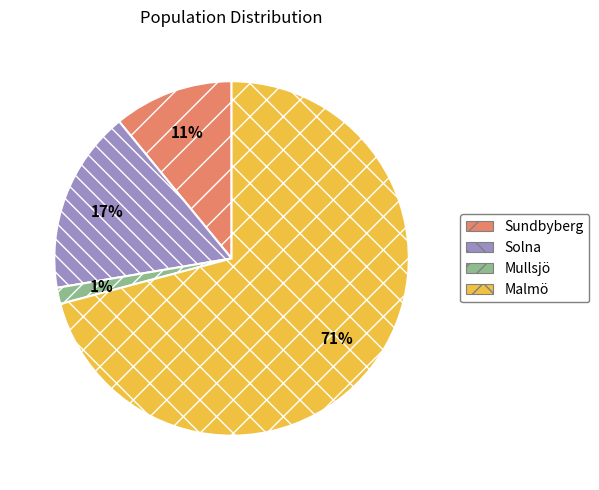

Count the number of slices in the pie.

4